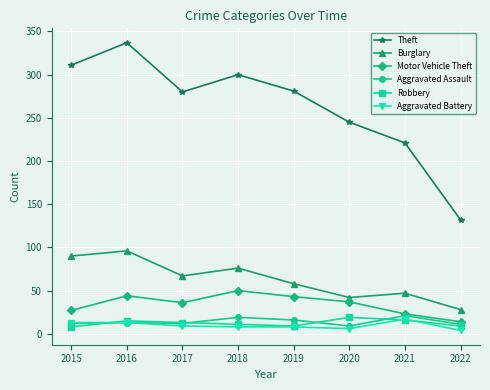

What is the value of the Theft point at the 1st from the left?

311